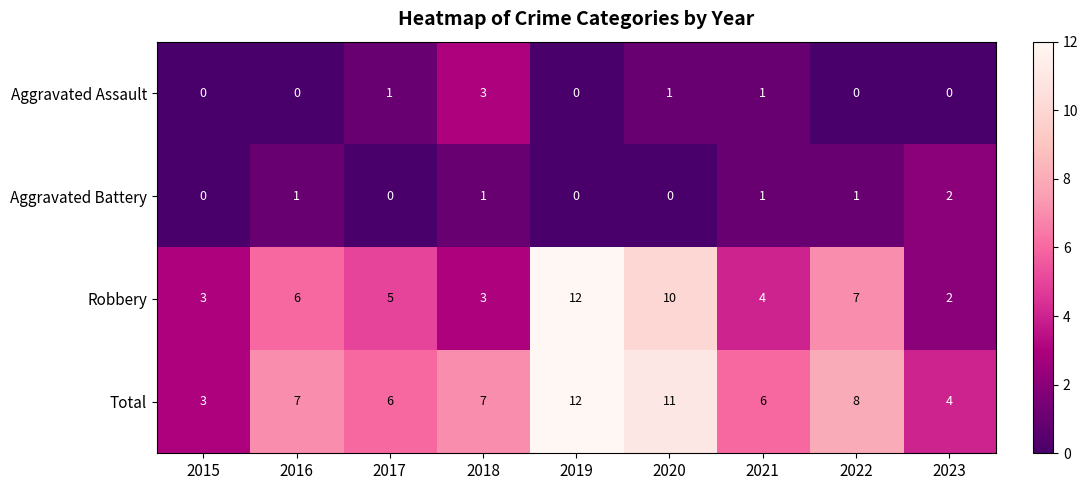

How many data points does each series have?

9